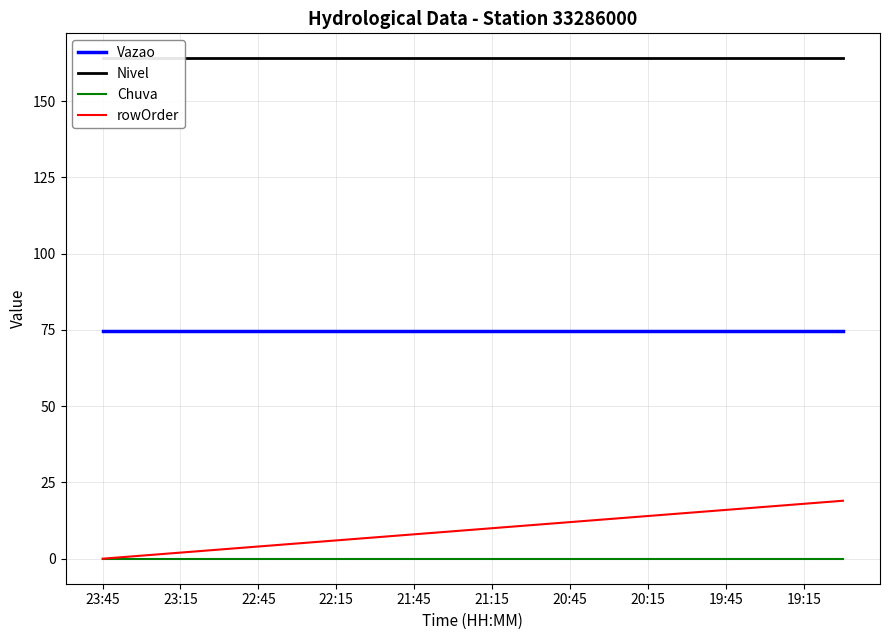

True or false: Vazao and rowOrder cross at least once.

False